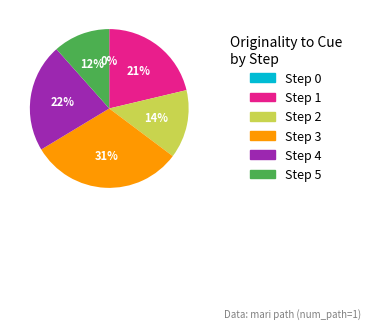

To the nearest percent, what is the difference between the largest and smallest slice percentages?

31%